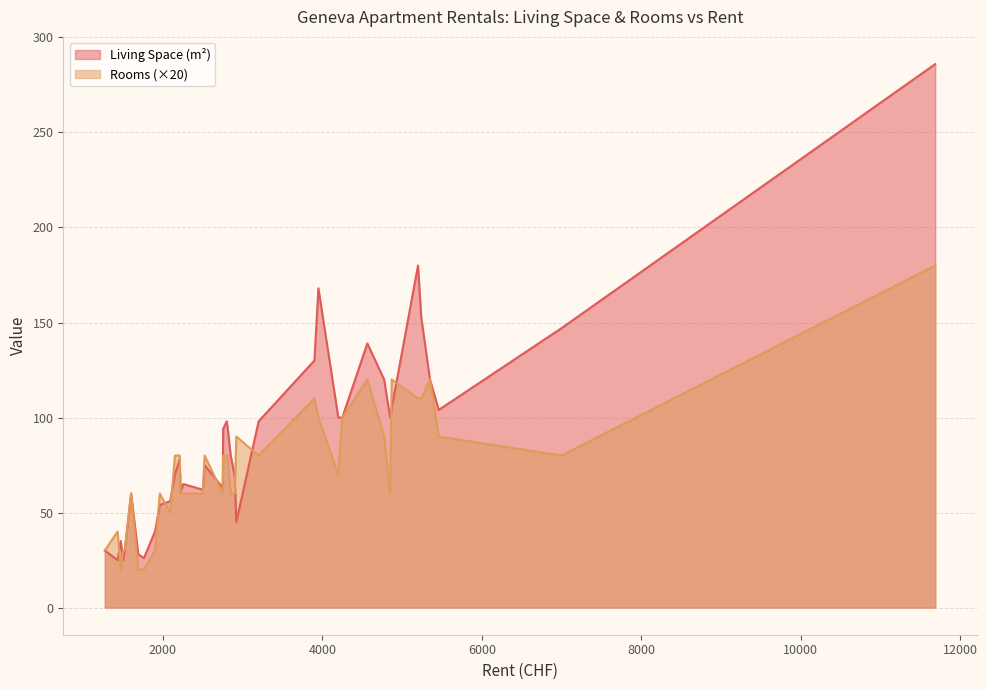

How many lines are shown in the chart?

2